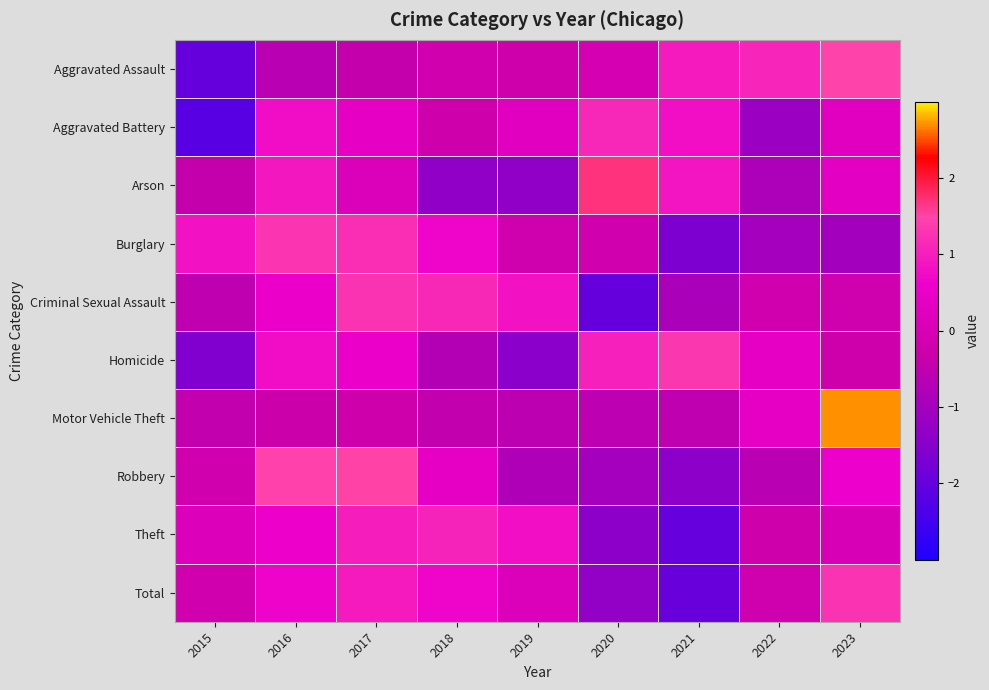

Reading right to left, transcribe all the data shown in this chart.

Aggravated Assault: 2023=1.5	2022=1.1	2021=1.0	2020=-0.0	2019=-0.3	2018=-0.2	2017=-0.4	2016=-0.6	2015=-2.0
Aggravated Battery: 2023=0.3	2022=-1.2	2021=0.8	2020=1.1	2019=0.3	2018=-0.3	2017=0.4	2016=0.8	2015=-2.2
Arson: 2023=0.3	2022=-0.9	2021=0.9	2020=1.7	2019=-1.3	2018=-1.3	2017=0.1	2016=0.9	2015=-0.4
Burglary: 2023=-1.0	2022=-1.0	2021=-1.6	2020=-0.2	2019=-0.2	2018=0.7	2017=1.2	2016=1.3	2015=0.8
Criminal Sexual Assault: 2023=-0.2	2022=-0.2	2021=-0.9	2020=-2.0	2019=0.8	2018=1.1	2017=1.3	2016=0.5	2015=-0.5
Homicide: 2023=-0.2	2022=0.4	2021=1.3	2020=1.0	2019=-1.5	2018=-0.7	2017=0.5	2016=0.8	2015=-1.6
Motor Vehicle Theft: 2023=2.7	2022=0.4	2021=-0.5	2020=-0.5	2019=-0.6	2018=-0.5	2017=-0.2	2016=-0.3	2015=-0.5
Robbery: 2023=0.6	2022=-0.6	2021=-1.4	2020=-1.0	2019=-0.8	2018=0.4	2017=1.5	2016=1.5	2015=-0.1
Theft: 2023=0.0	2022=-0.2	2021=-2.0	2020=-1.4	2019=0.8	2018=1.1	2017=1.0	2016=0.6	2015=0.1
Total: 2023=1.3	2022=-0.2	2021=-2.0	2020=-1.3	2019=0.1	2018=0.7	2017=1.0	2016=0.6	2015=-0.2